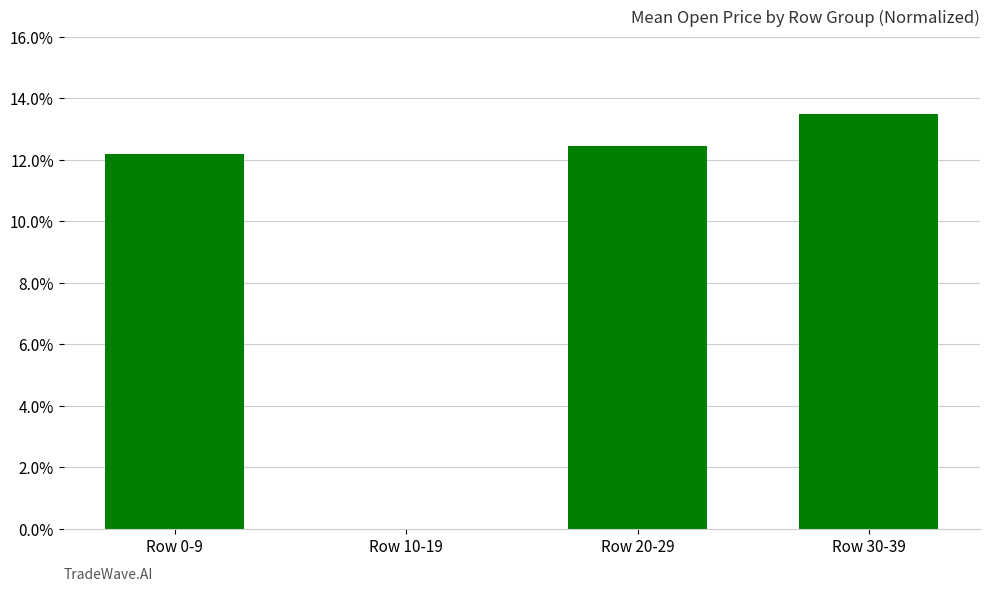

True or false: the data shows 12.4 at Row 20-29.

True